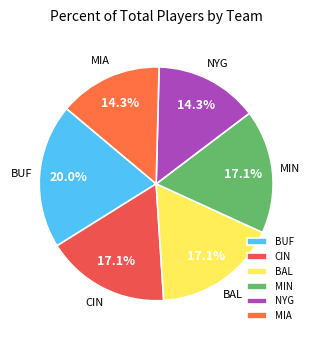

Is BUF the majority of the pie?

No